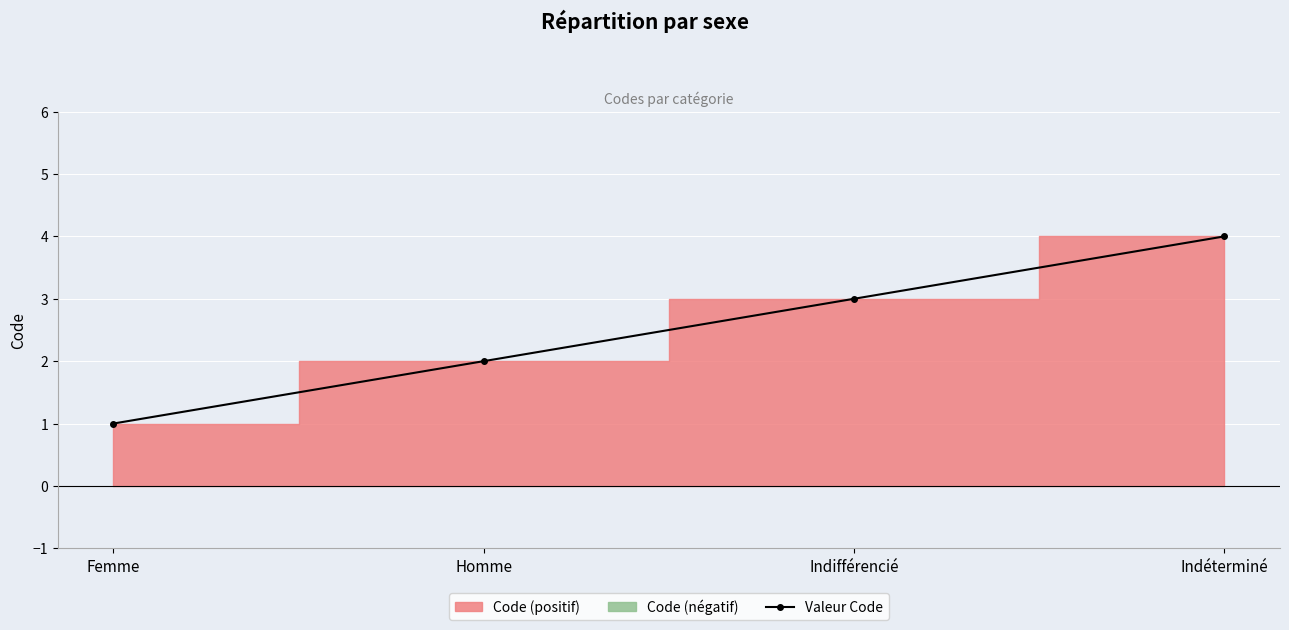

What is the value of the 1st point from the left?

1